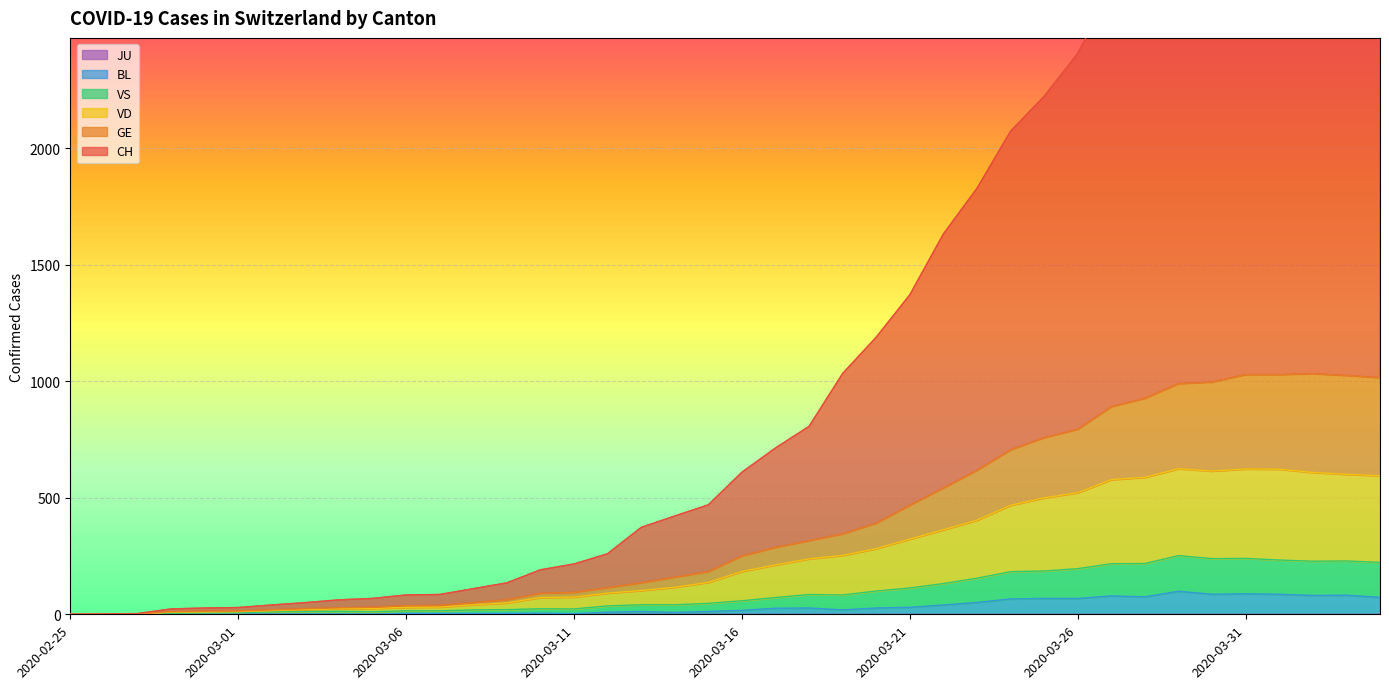

Where is the first local maximum for CH?

2020-04-02